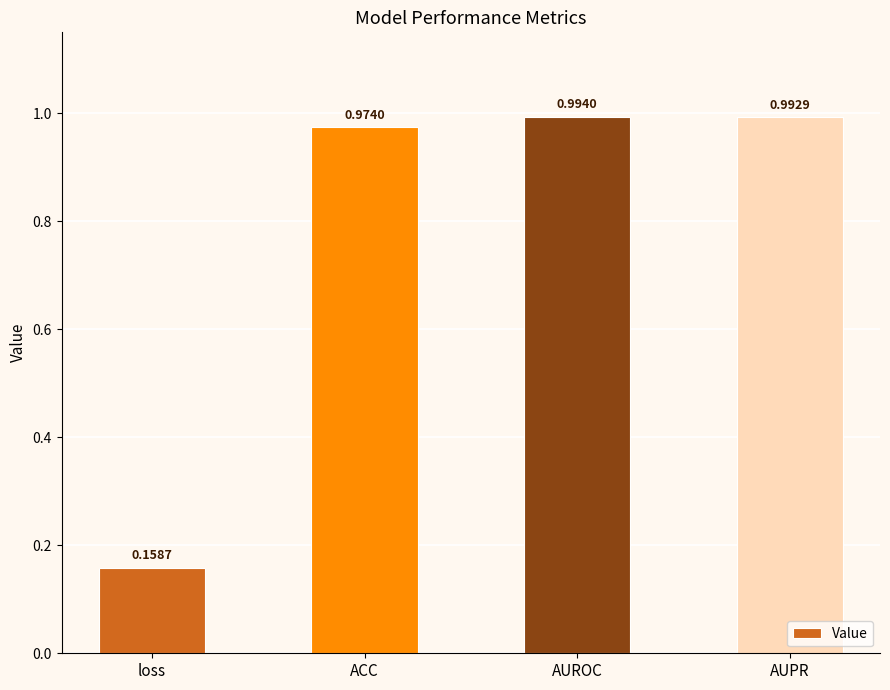

List the labels in order of value, largest first.

AUROC, AUPR, ACC, loss